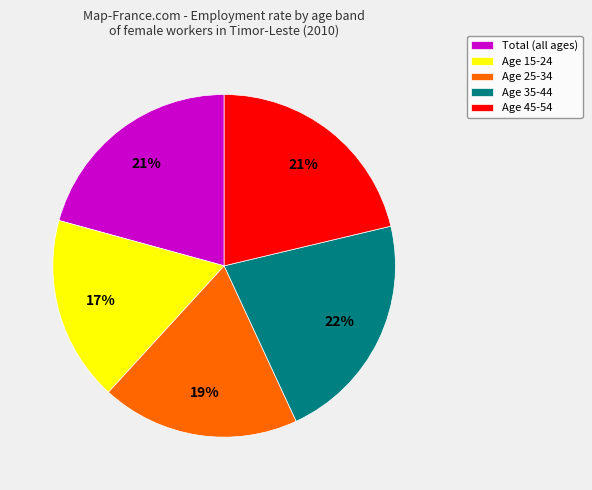

To the nearest percent, what is the combined percentage of Age 35-44 and Total (all ages)?

43%